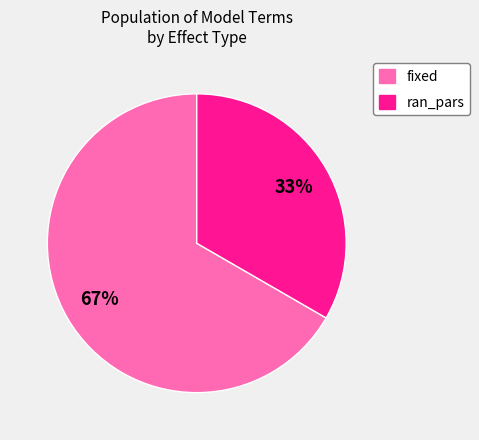

What is the largest slice in the pie chart?

fixed